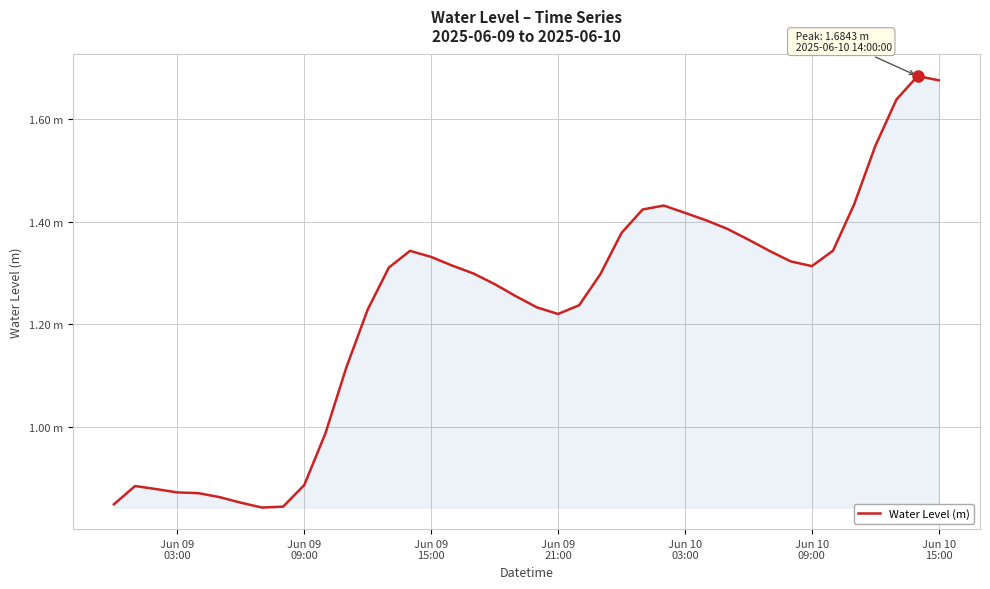

Does the chart have visible grid lines?

Yes